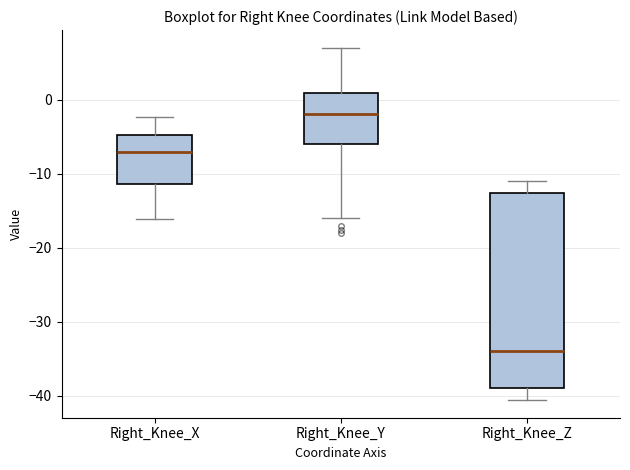

Reading left to right, transcribe this box plot: for each box, give where its median line is, the range the box spans, and where its two whiskers end, as read against the y-axis. The values are not printed on the chart, so give them approximately, as read against the axis.

Right_Knee_X: median -7, box -11 to -5, whiskers -16 to -2
Right_Knee_Y: median -2, box -6 to 1, whiskers -16 to 7
Right_Knee_Z: median -34, box -39 to -13, whiskers -41 to -11